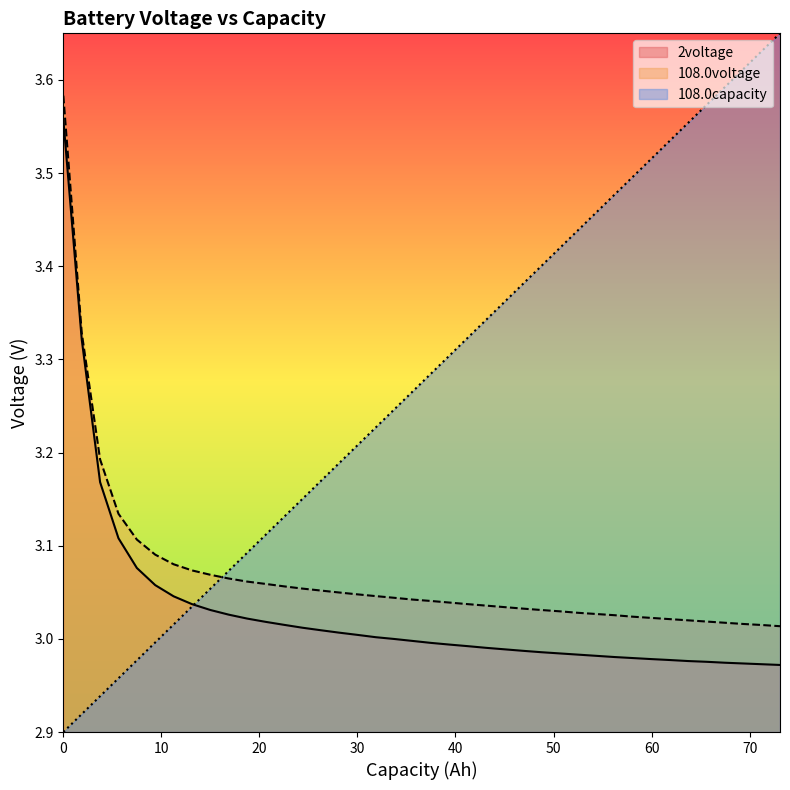

What is the average value of the 108.0voltage series?

3.1